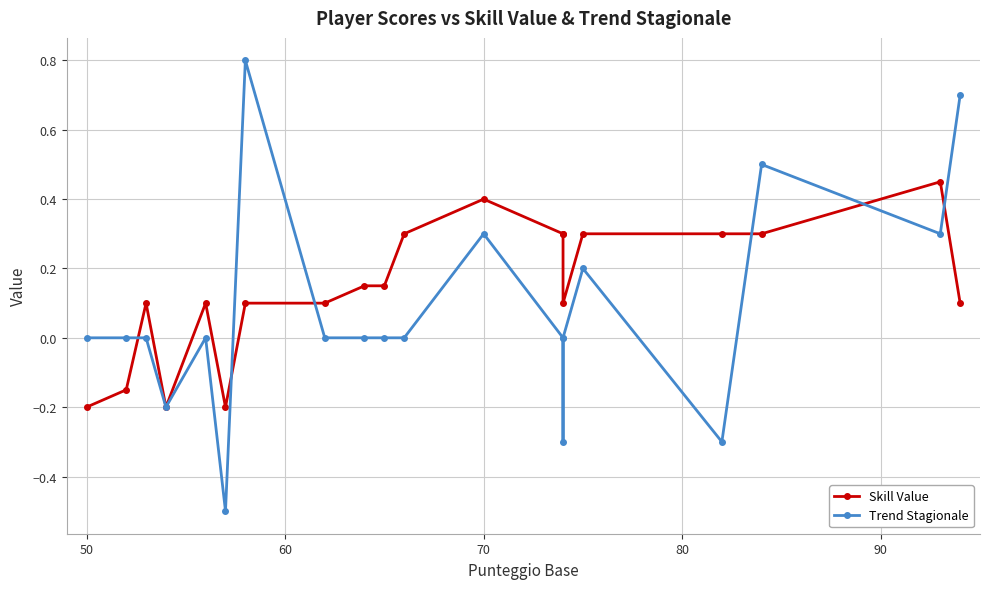

After their last crossing, which series has the higher values: Trend Stagionale or Skill Value?

Trend Stagionale